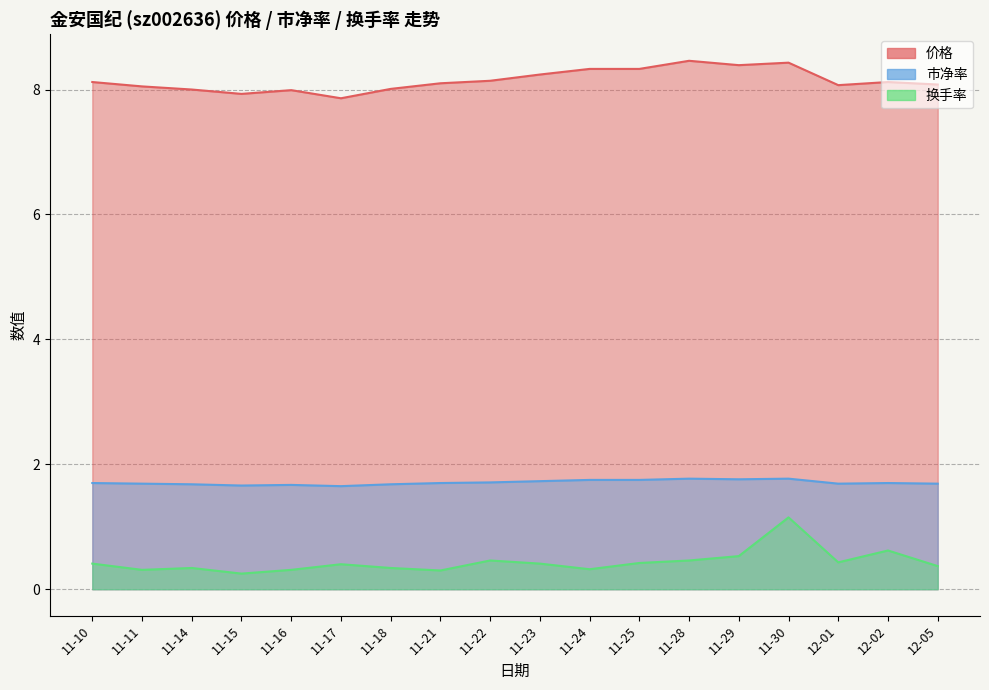

What is the difference between the maximum and minimum values in the 换手率 series?

0.9